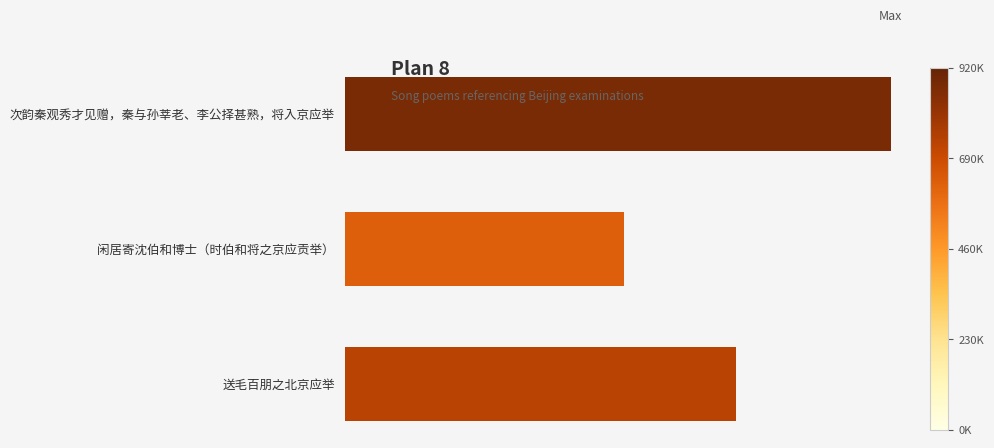

What is the difference between the maximum and second lowest values?

261836